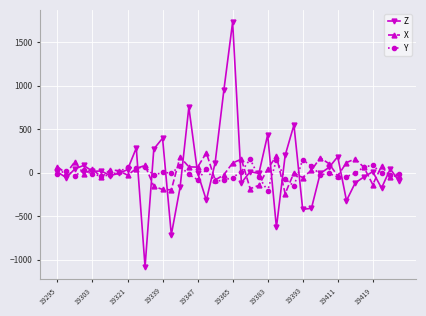

True or false: Y has more than 1 interior local peaks.

True